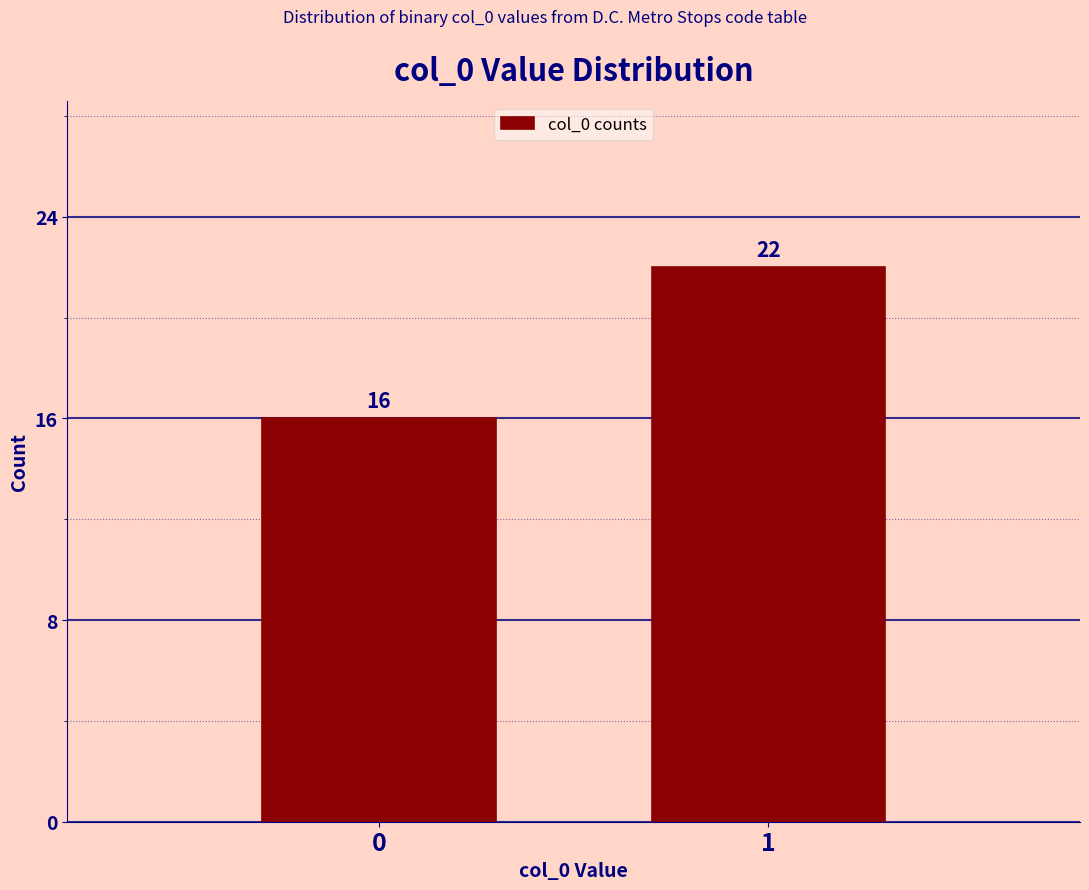

Reading left to right, what are all the values shown in this chart?

0=16	1=22